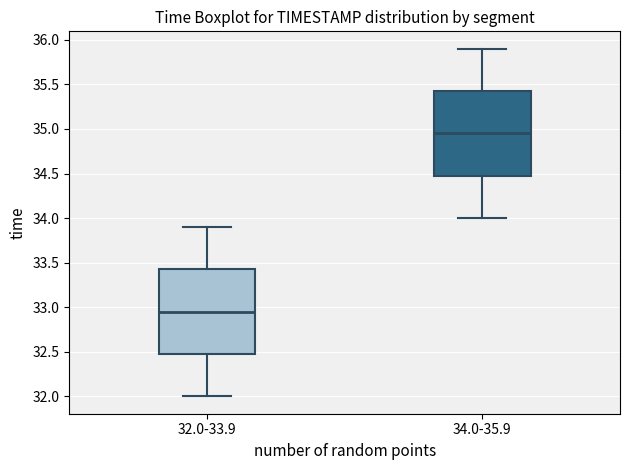

Where is the upper edge of the box for 32.0-33.9 on the y-axis? The values are not printed on the chart, so give them approximately, as read against the axis.

33.45